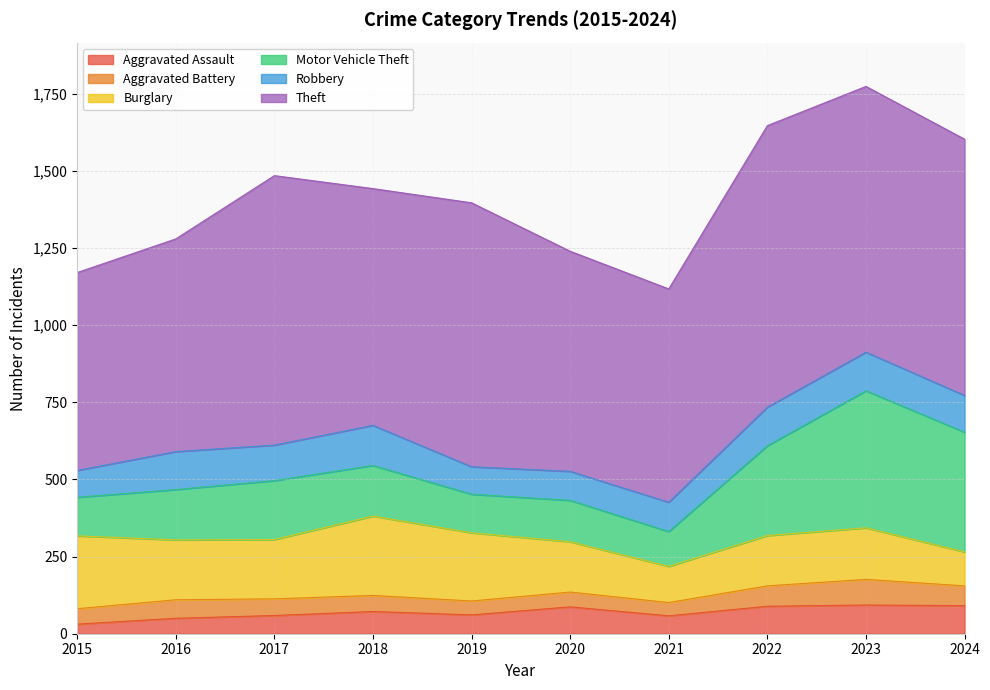

What is the value of the Motor Vehicle Theft point at the 8th from the left?

291